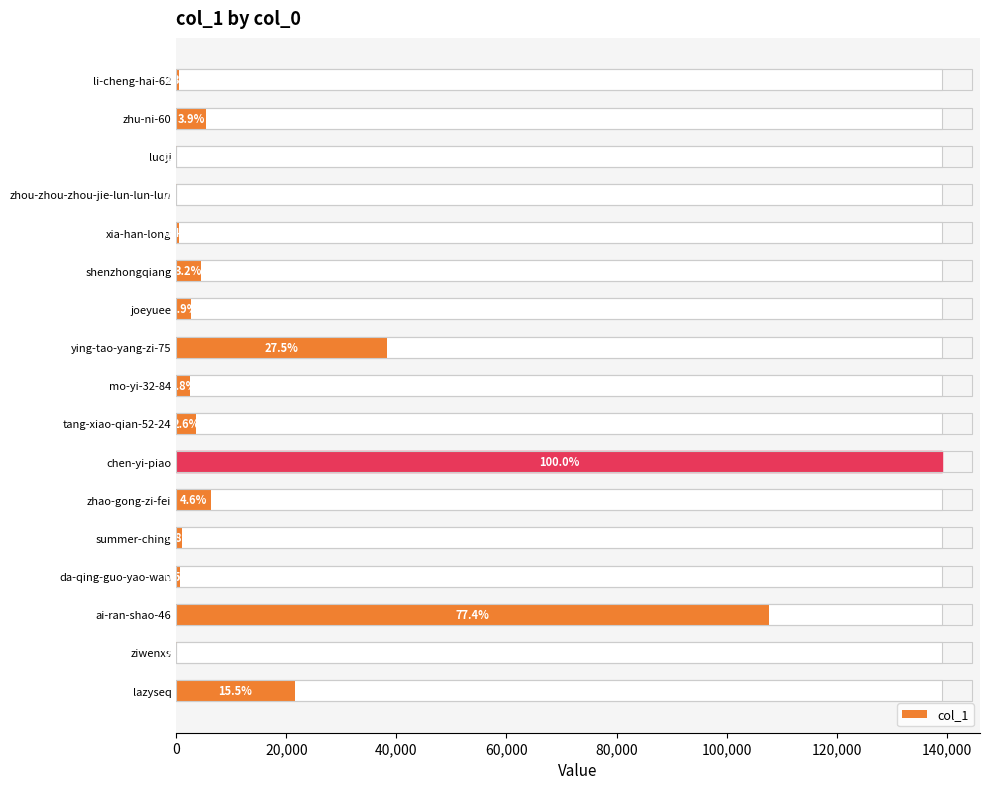

What is the minimum value shown in the chart?

53